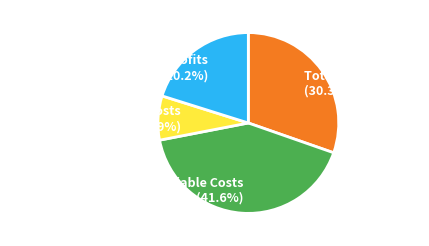

Combined, do Total Operation Variable Costs and Total Operation Fixed Costs account for over 50%?

No